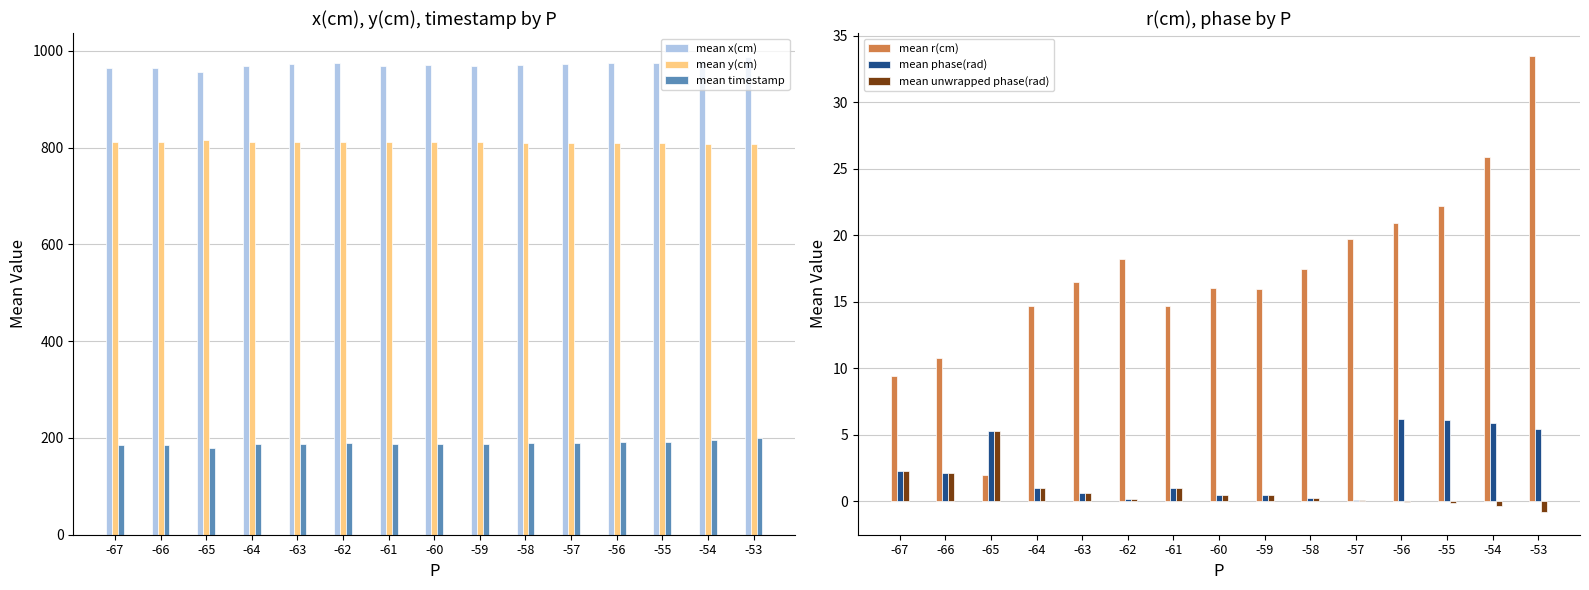

What is the lowest value of the mean x(cm) series?

955.5